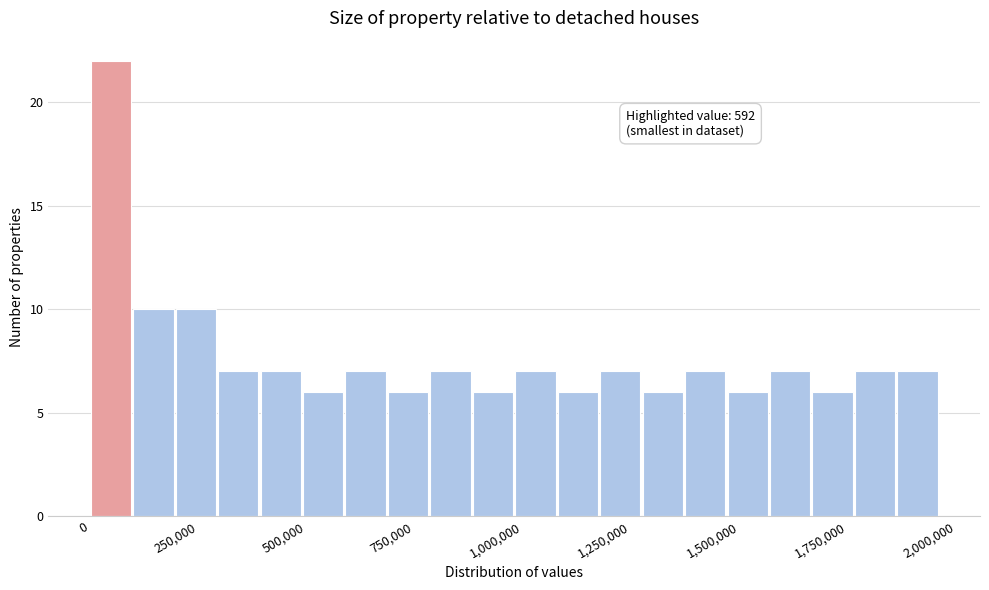

Read against the x-axis, roughly where is the centre of the tallest bar?

50000